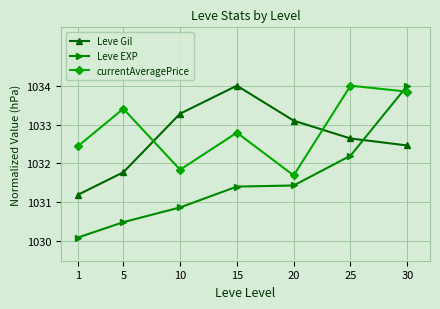

How many distinct data groups are displayed?

3